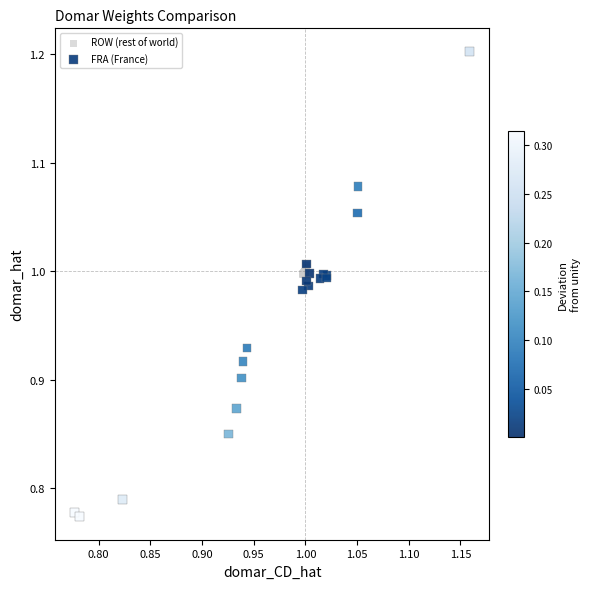

Which series reaches the maximum Y coordinate?

FRA (France)